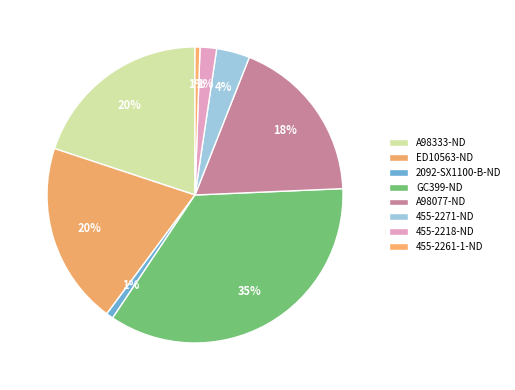

How many slices are in this pie chart?

8